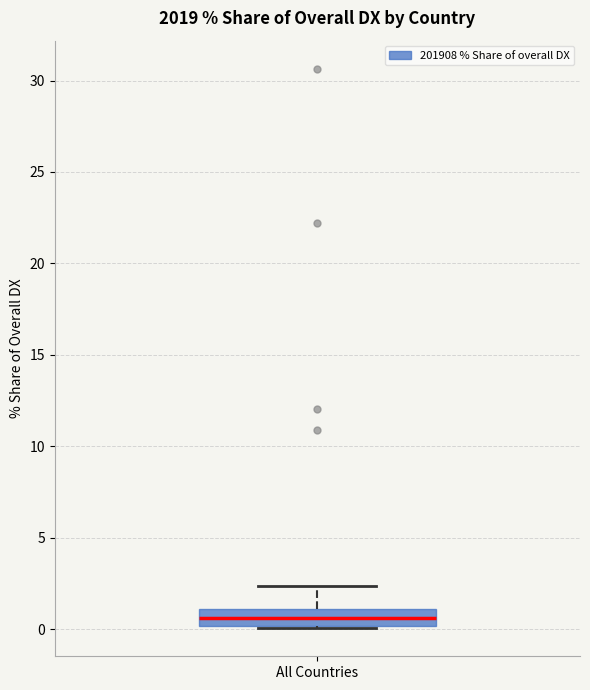

Read this box plot against the y-axis: the position of the median line, the range covered by the box, and the ends of both whiskers. The values are not printed on the chart, so give them approximately, as read against the axis.

median 0.5, box 0.0 to 1.0, whiskers 0.0 to 2.5